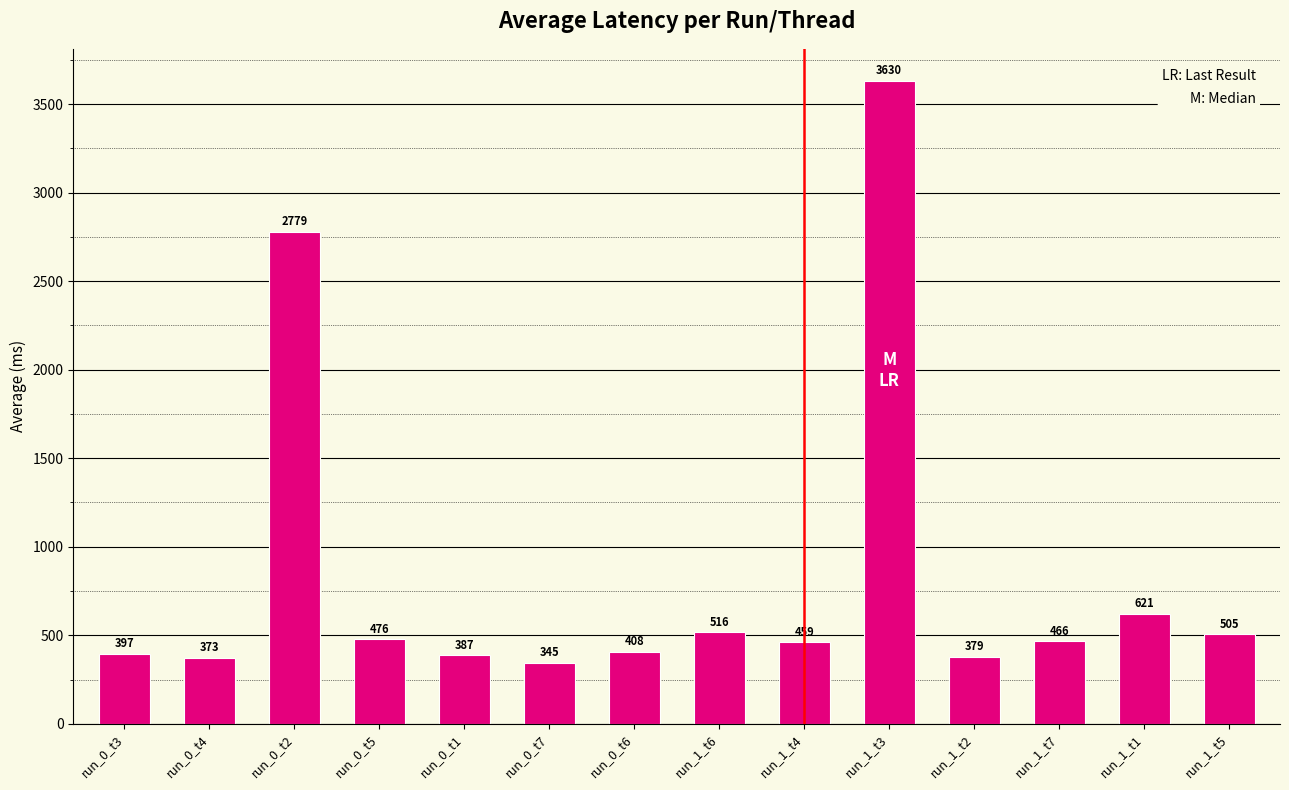

What is the change in value from run_0_t3 to run_0_t1?

-9.5